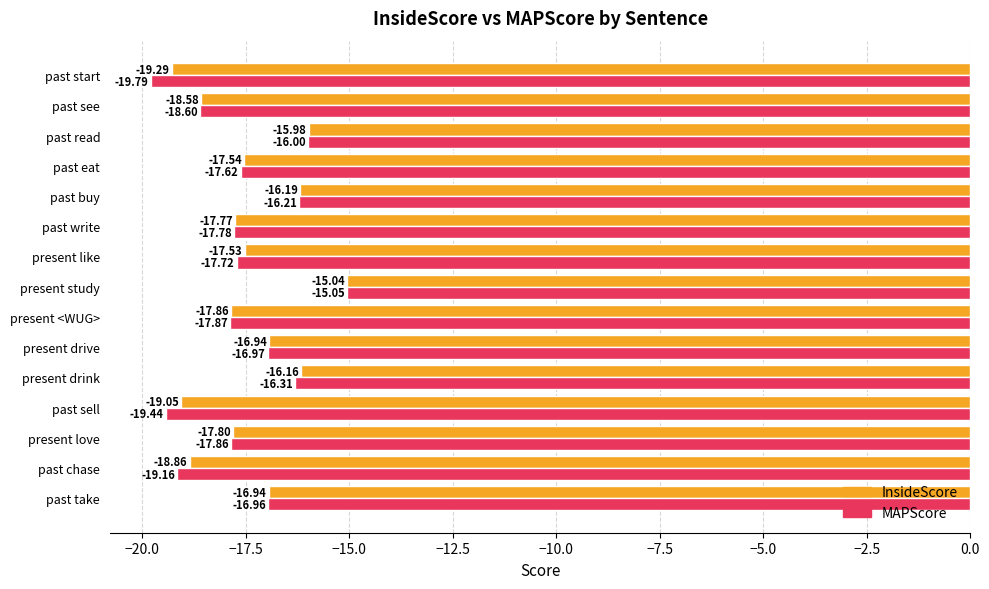

List the series in order of their peak value, lowest first.

MAPScore, InsideScore